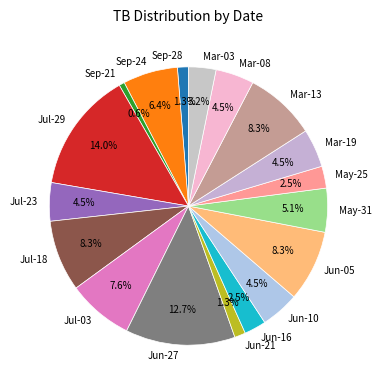

What is the ratio of the value at Jun-21 to the value at Sep-28?

1.0